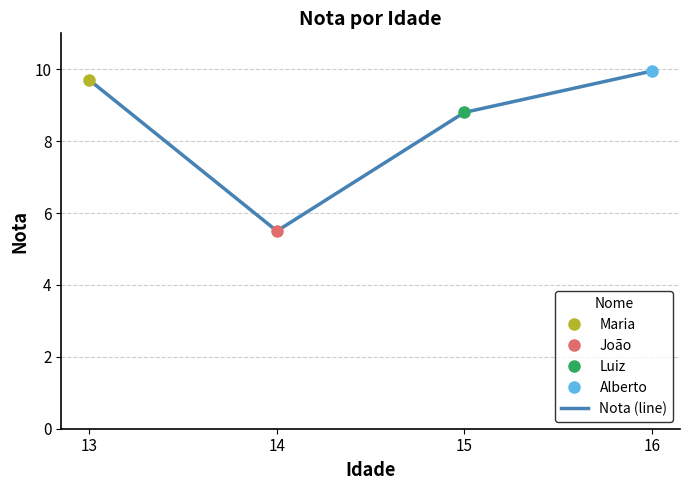

What is the sum of the values at 13 and 15?

18.5